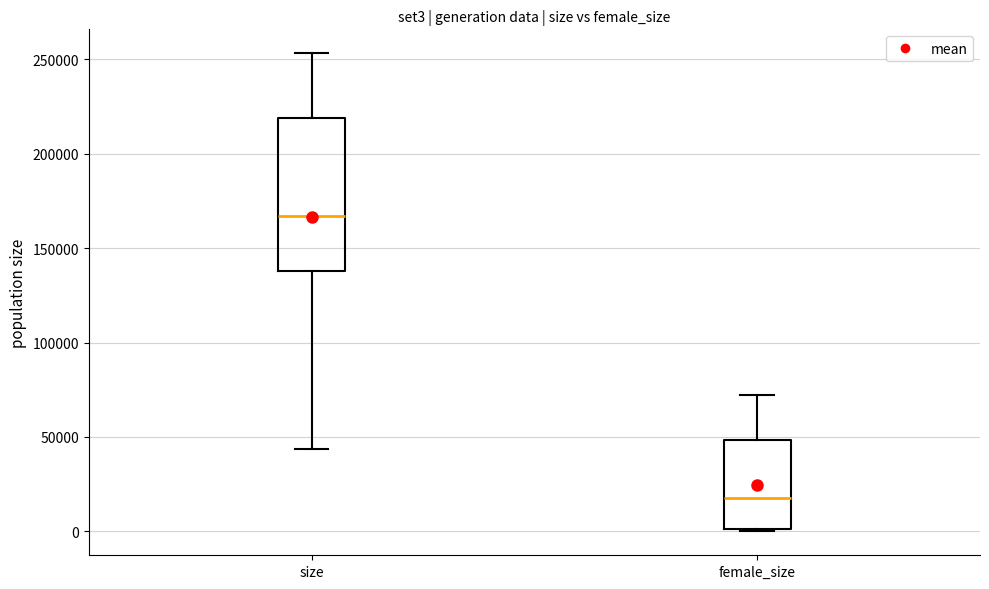

Reading left to right, transcribe this box plot: for each box, give where its median line is, the range the box spans, and where its two whiskers end, as read against the y-axis. The values are not printed on the chart, so give them approximately, as read against the axis.

size: median 165000, box 140000 to 220000, whiskers 45000 to 255000
female_size: median 20000, box 0 to 50000, whiskers 0 to 70000